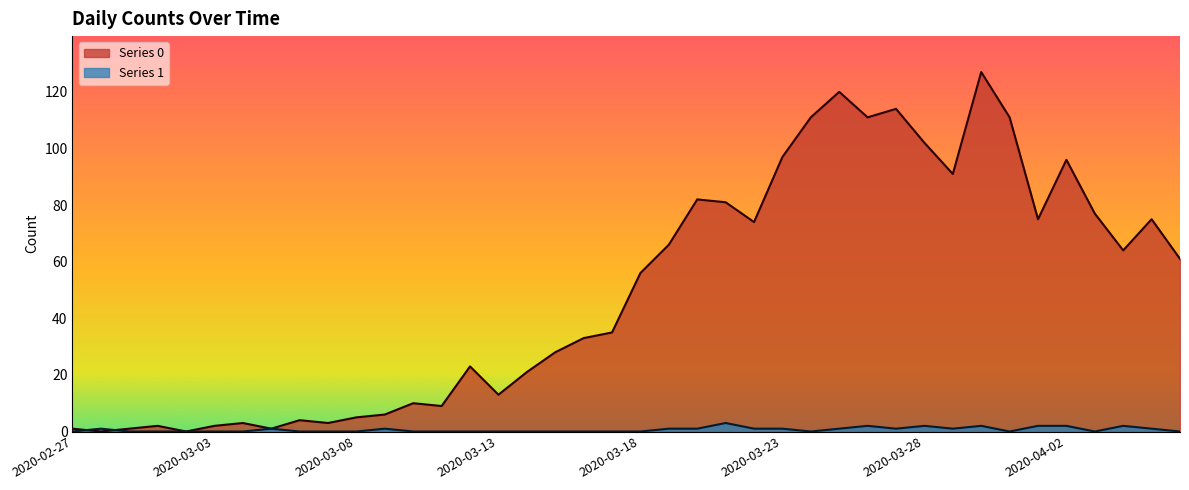

What are all the series names shown in the legend?

Series 0, Series 1